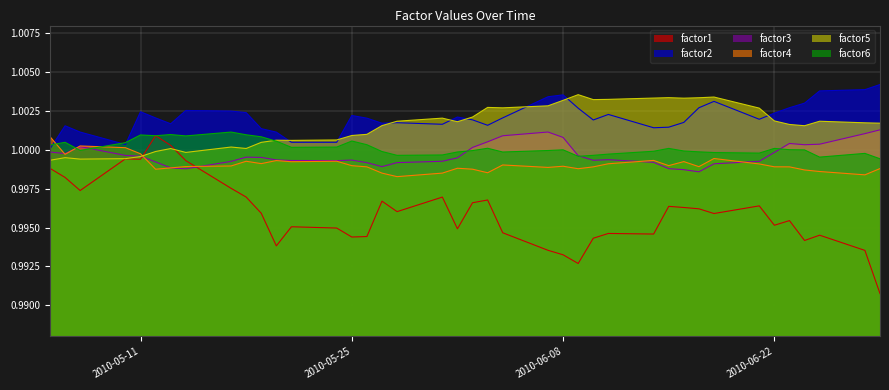

At which category does factor4 reach its first local valley?

2010-05-06